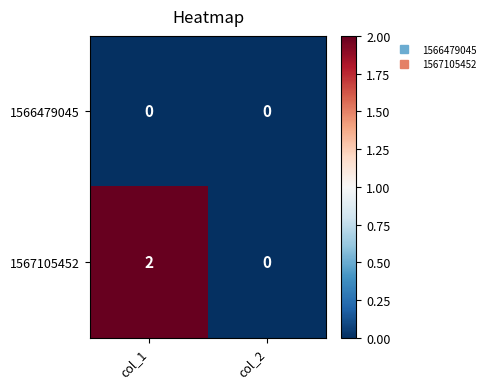

Rank the series by their average value, from lowest to highest.

1566479045, 1567105452